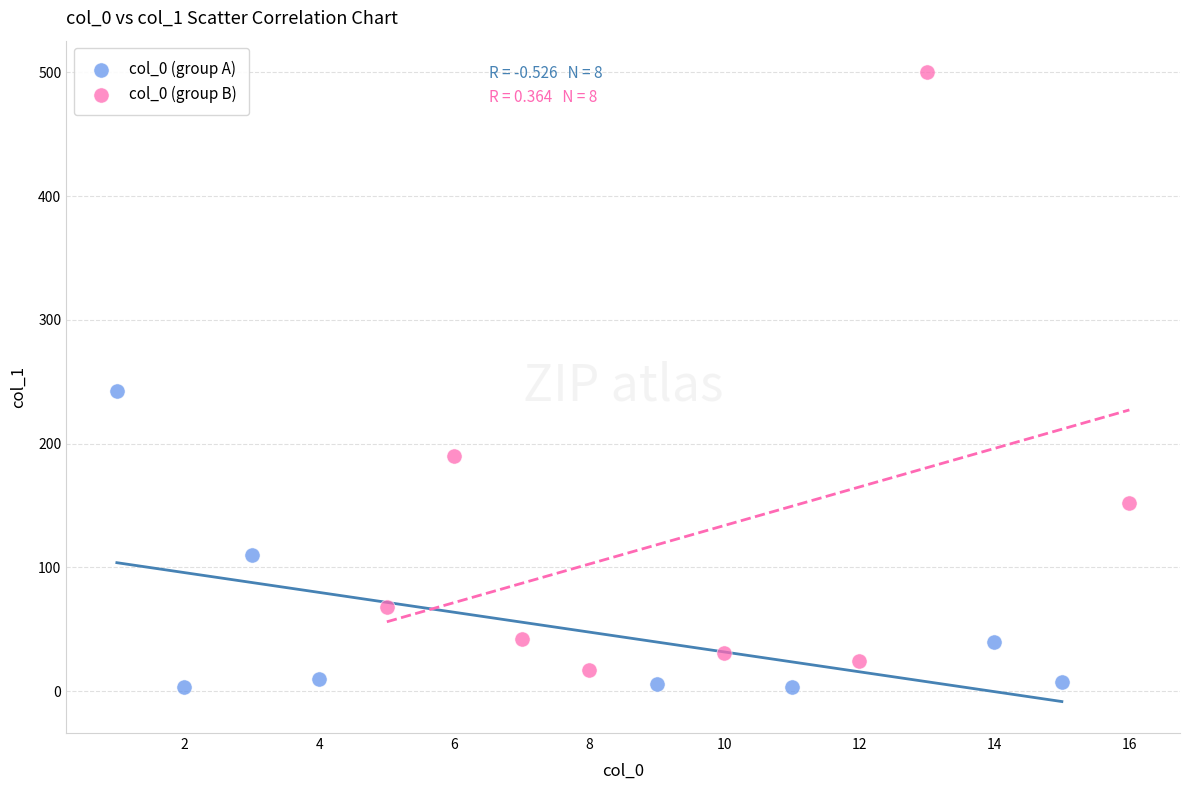

Which series contains the highest Y value?

col_0 (group B)